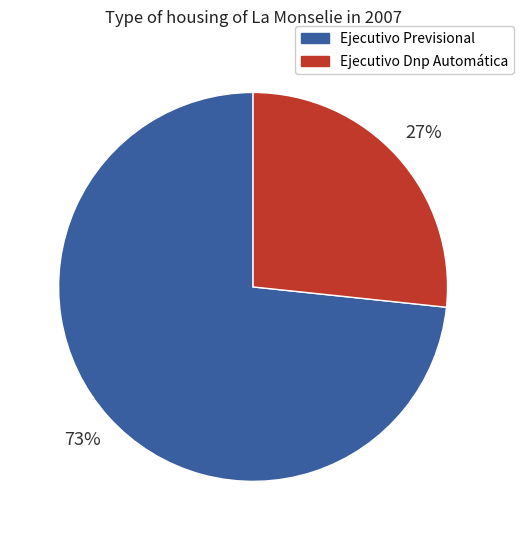

How many segments does this pie chart have?

2